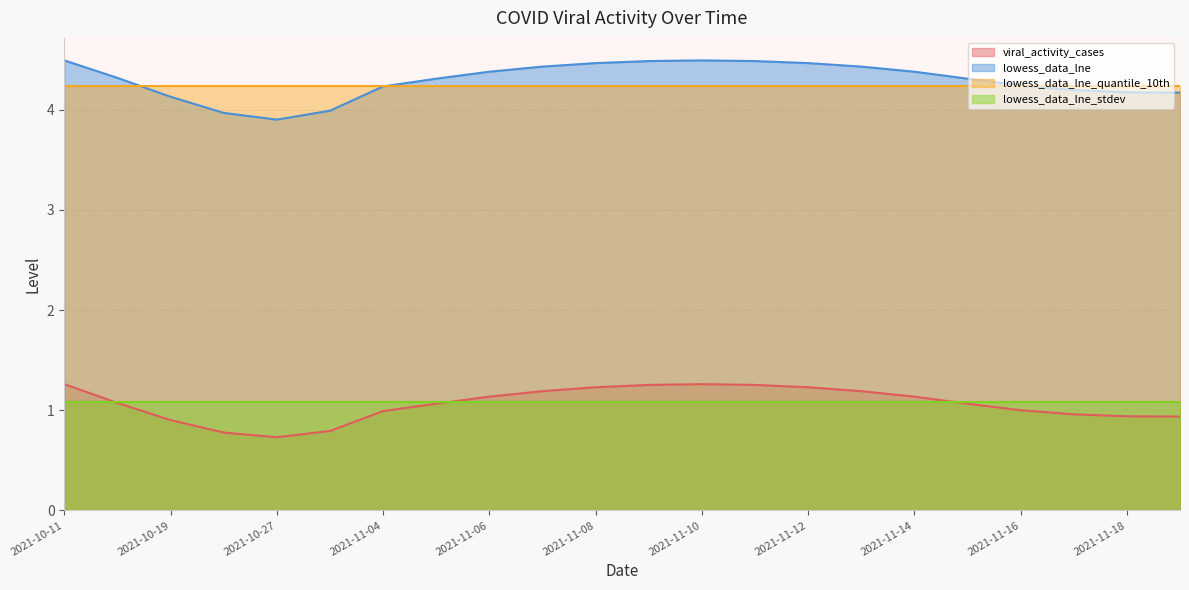

Is it true that lowess_data_lne equals 3.9 at 2021-10-27?

True